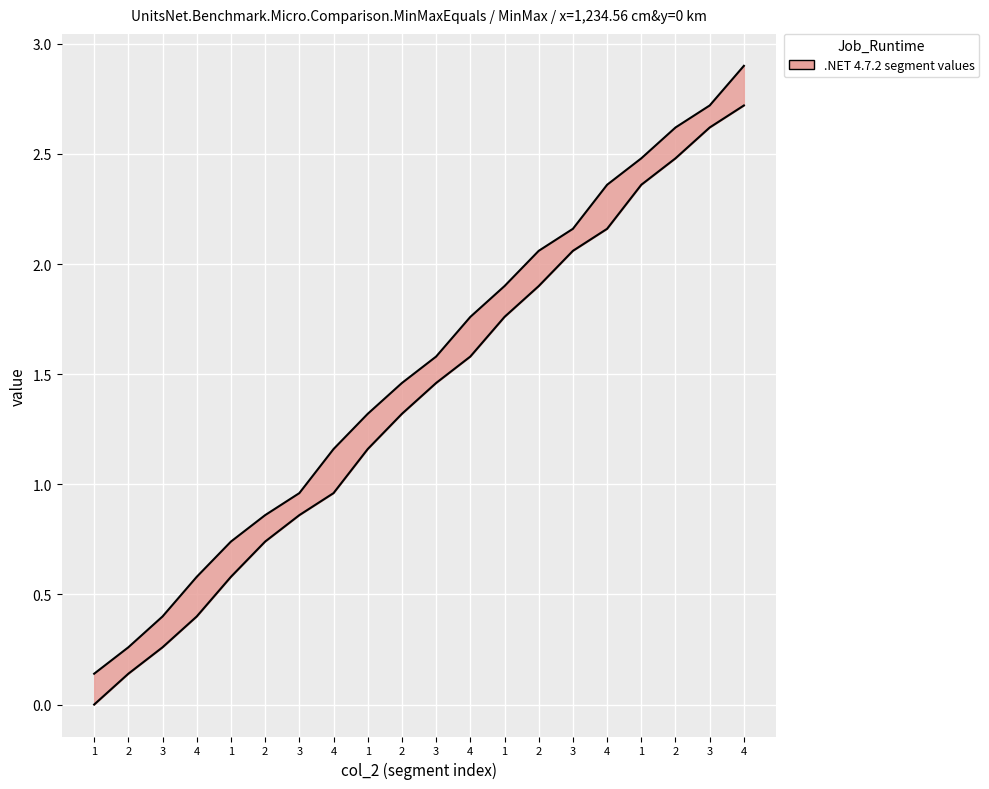

What is the total value across all series at 2?

0.4